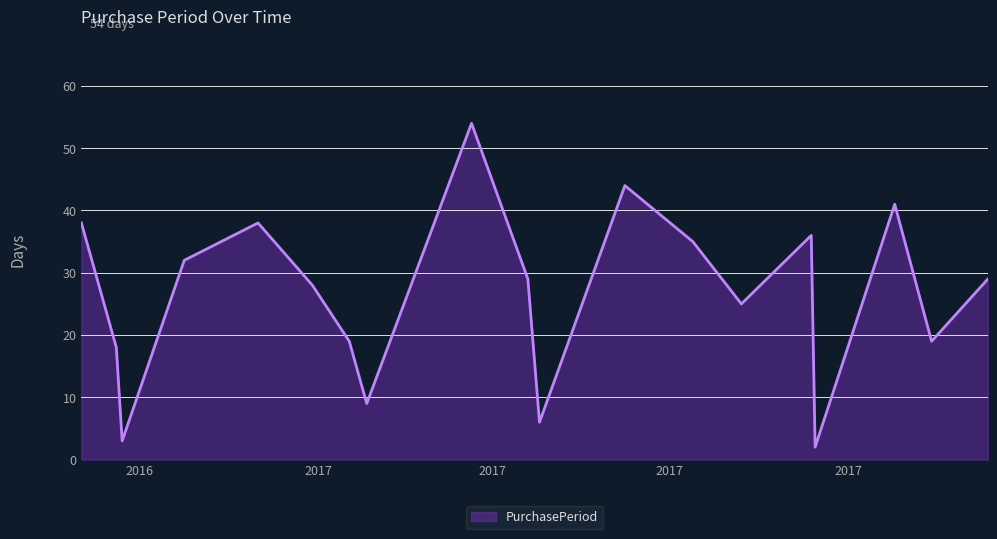

What is the greatest value displayed?

54